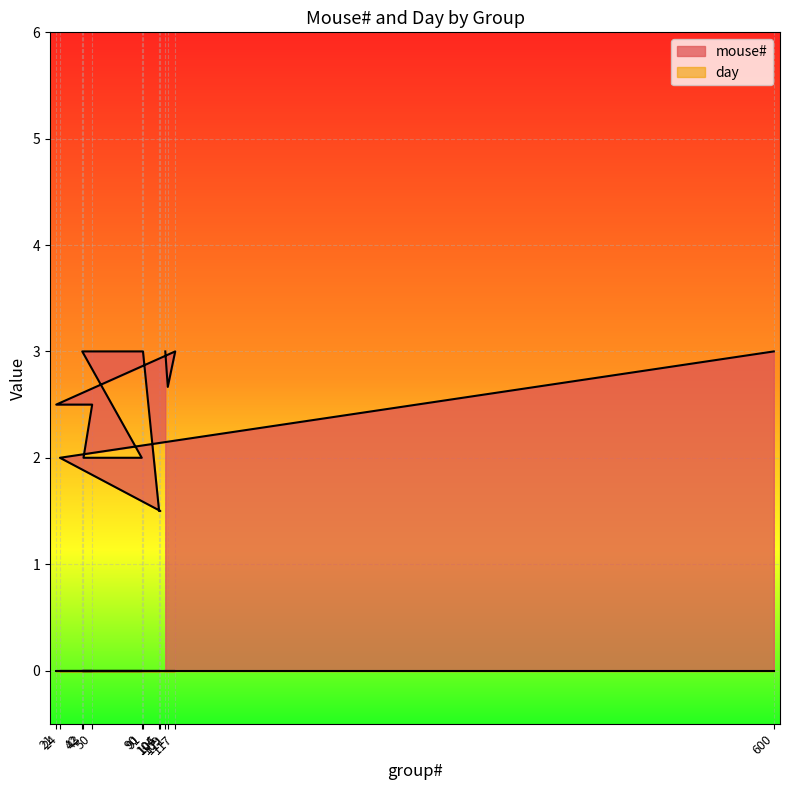

True or false: day and mouse# intersect in this chart.

False